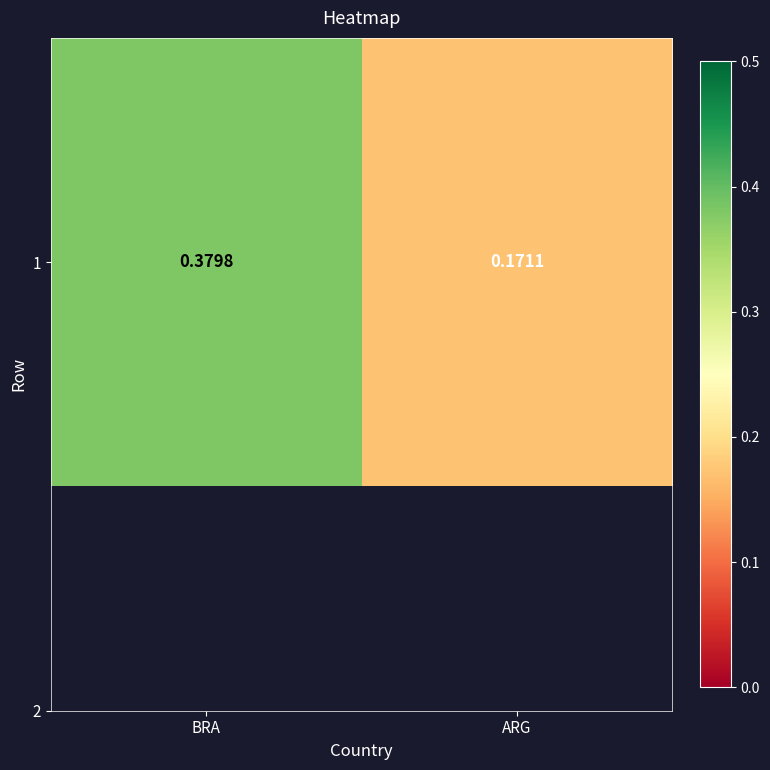

Which label corresponds to the largest value in the chart?

BRA